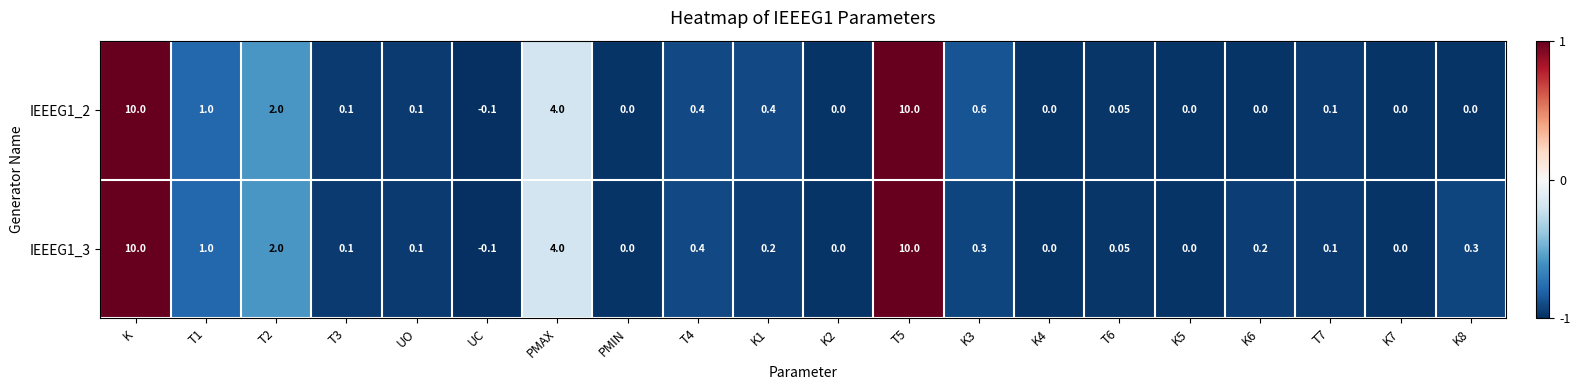

Which category has the lowest value across all series?

UC